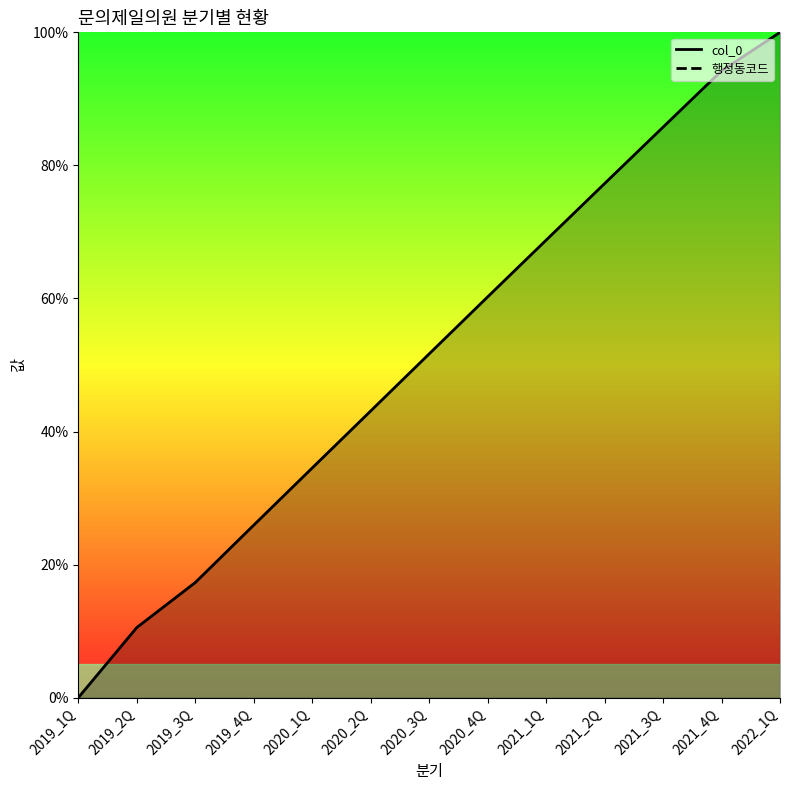

Count the number of categories in the chart.

13